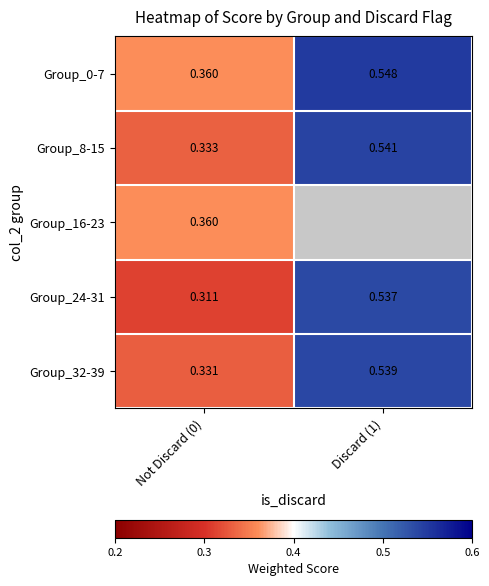

Which category has the highest value across all series?

Discard (1)